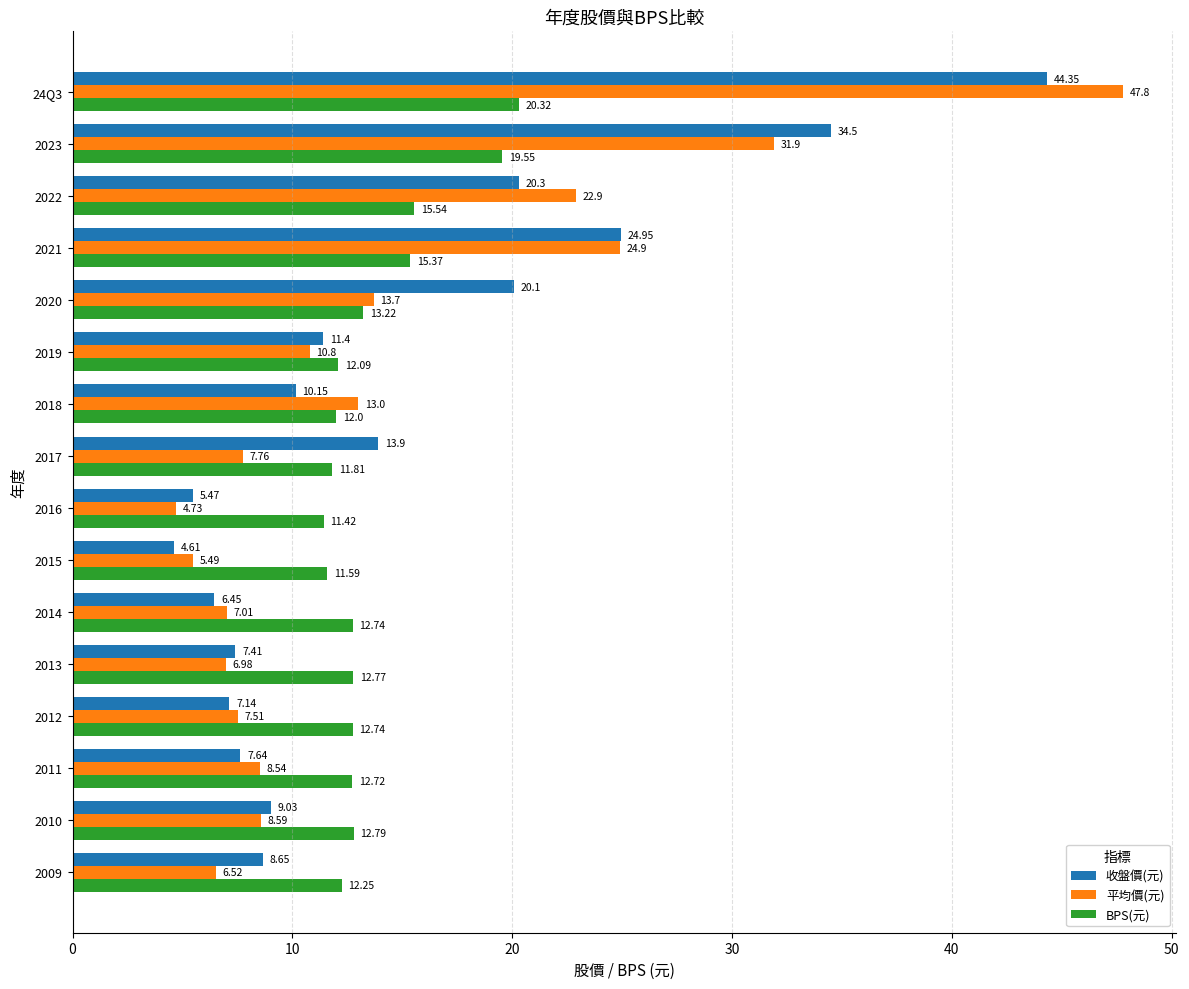

Which series has the largest total across all categories?

收盤價(元)